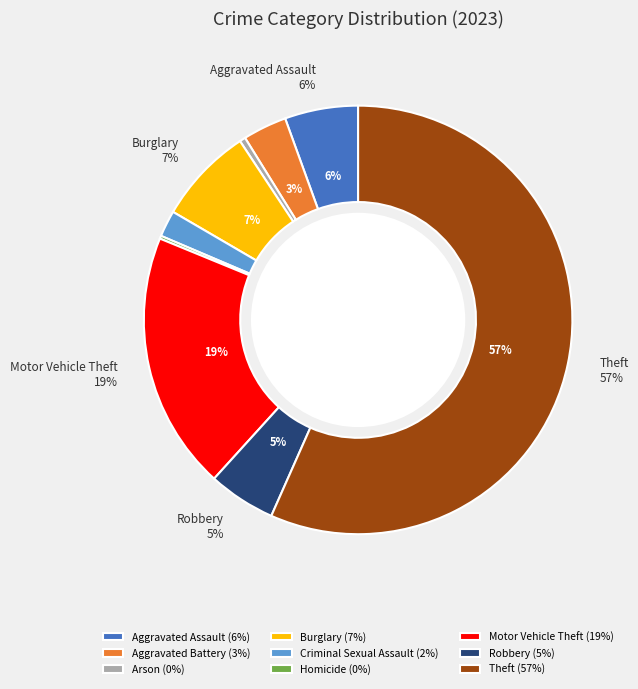

True or false: Theft accounts for 57% of the total.

True